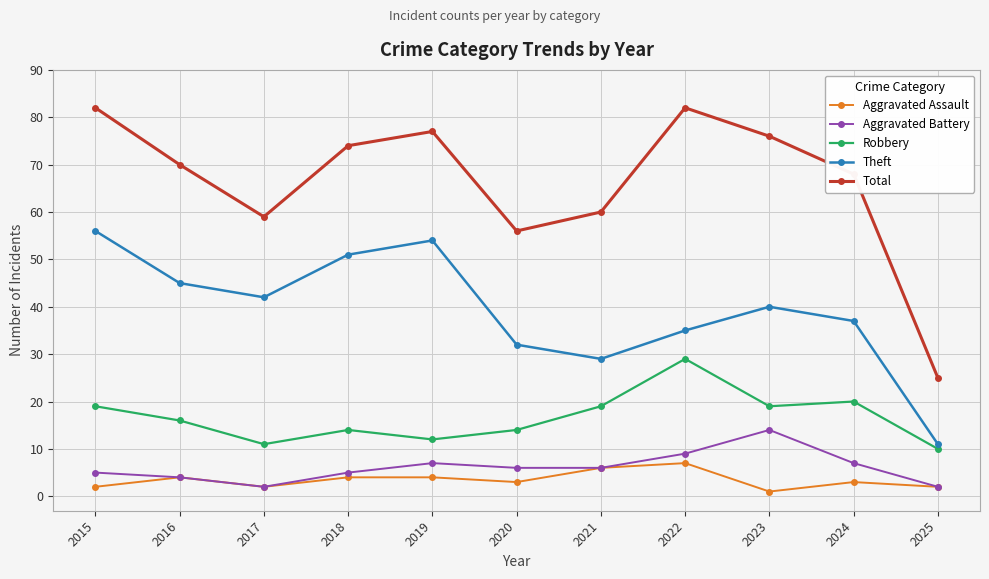

True or false: Theft and Aggravated Battery intersect in this chart.

False